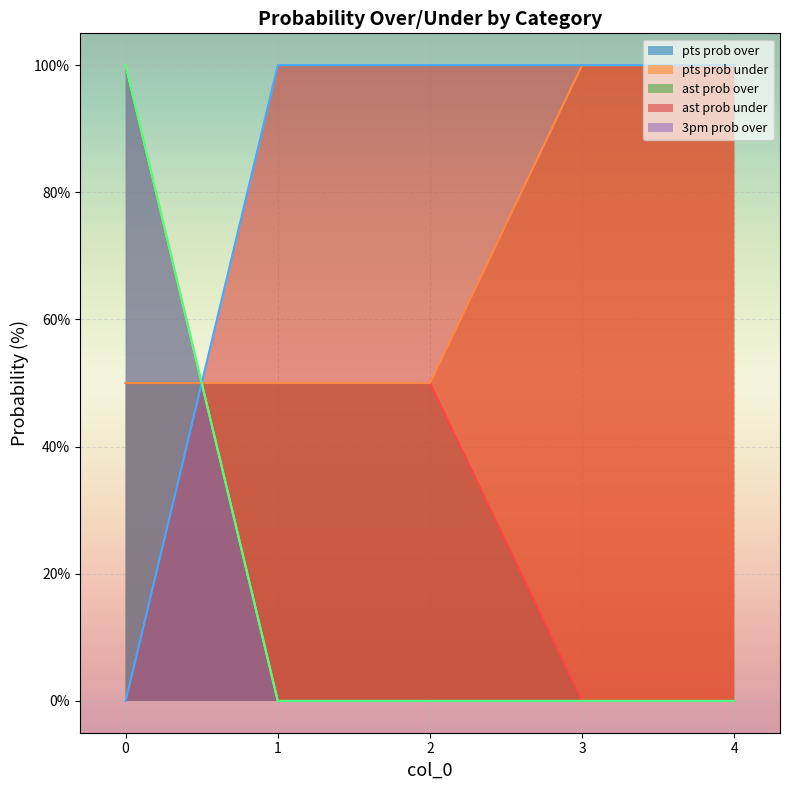

Which category has the highest value across all series?

3